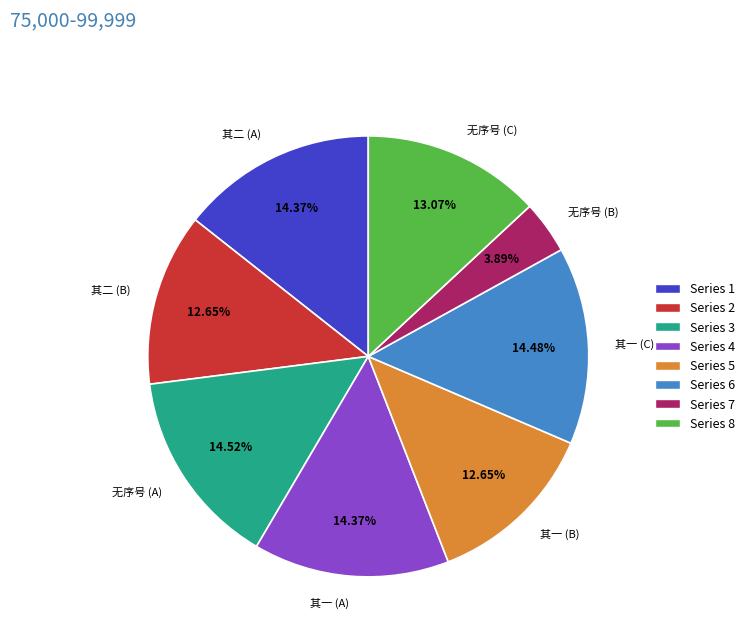

Does any single category account for the majority?

No